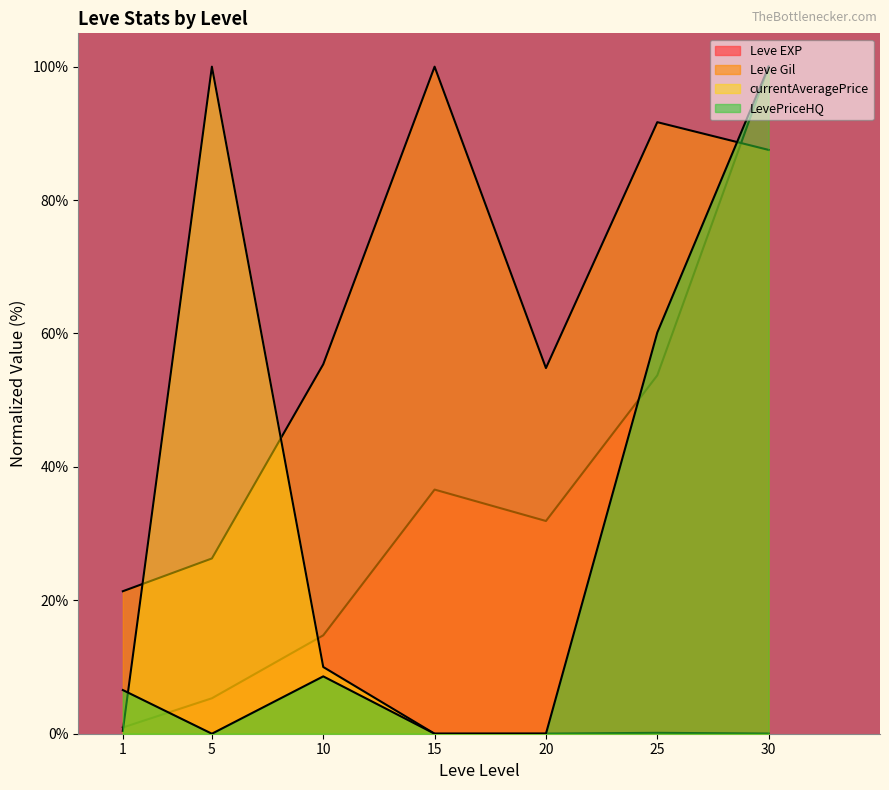

What is the total value across all series at 25?

205.7